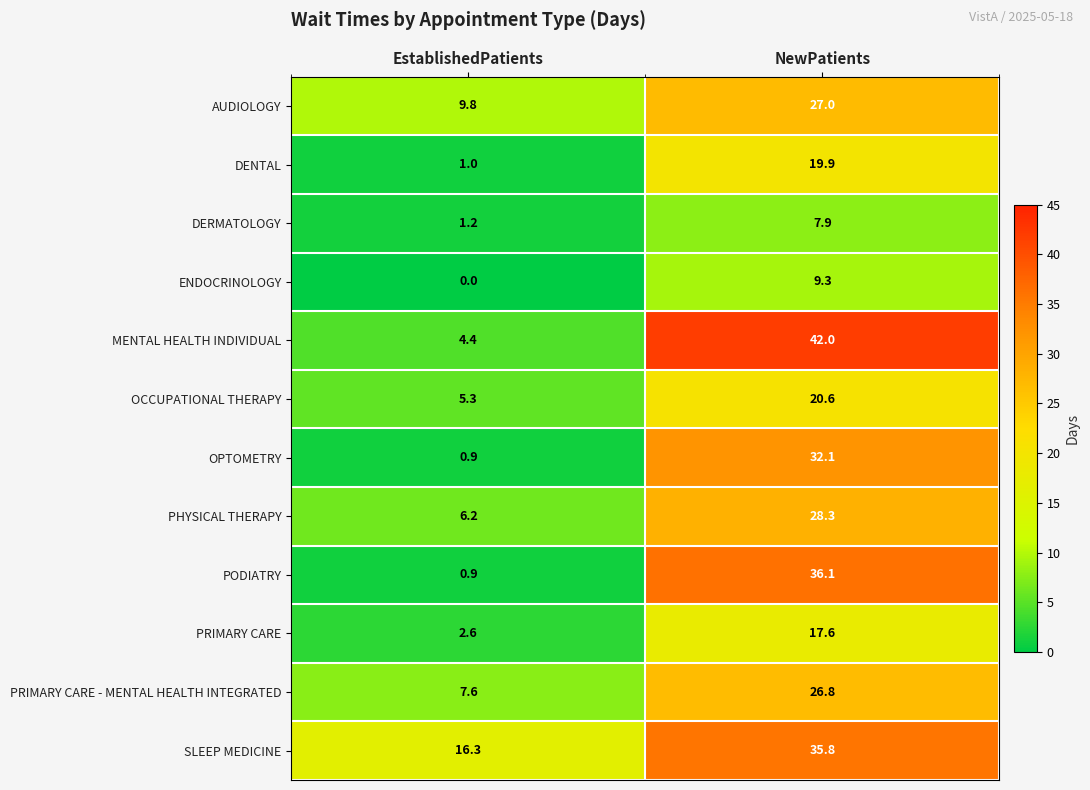

What is the sum of the MENTAL HEALTH INDIVIDUAL values at EstablishedPatients and NewPatients?

46.4